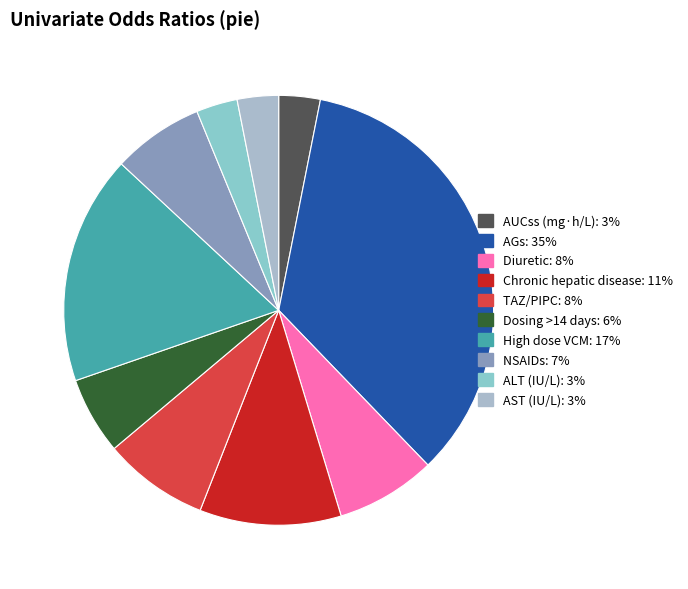

How many slices are in this pie chart?

10